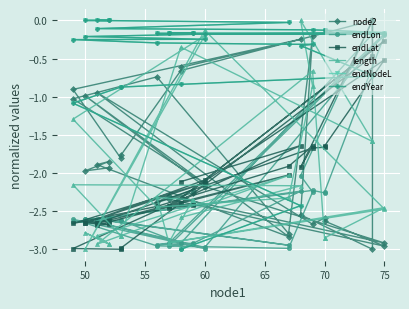

What are all the series names shown in the legend?

node2, endLon, endLat, length, endNodeL, endYear